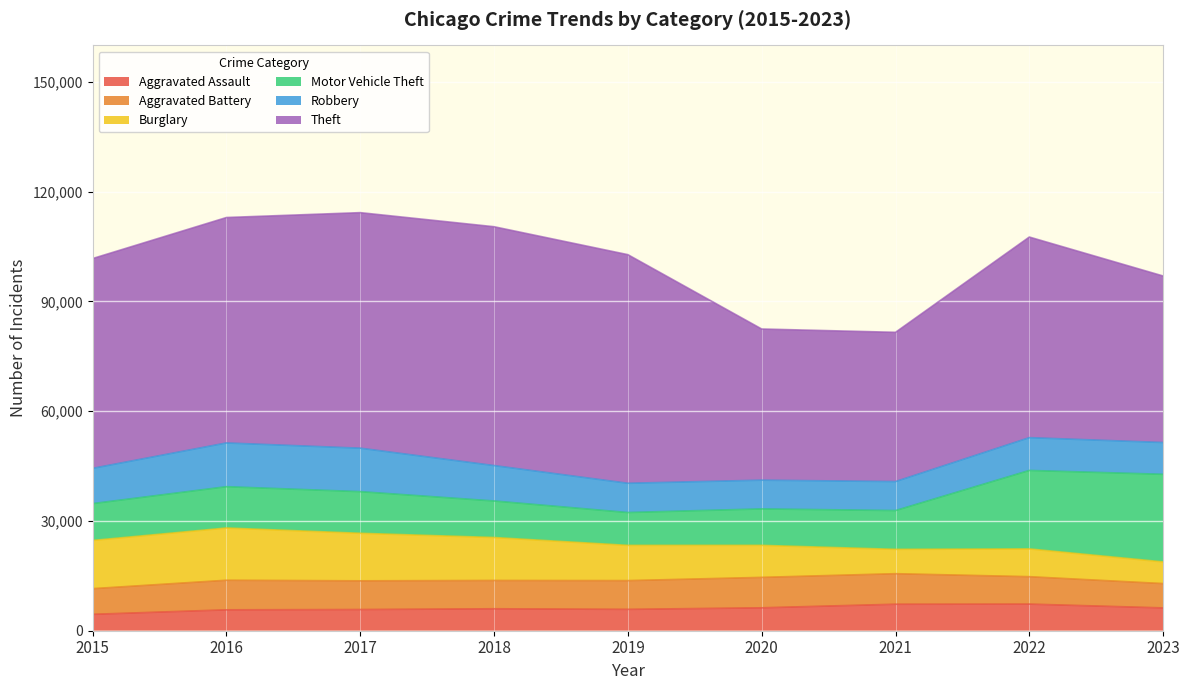

Count the number of categories in the chart.

9